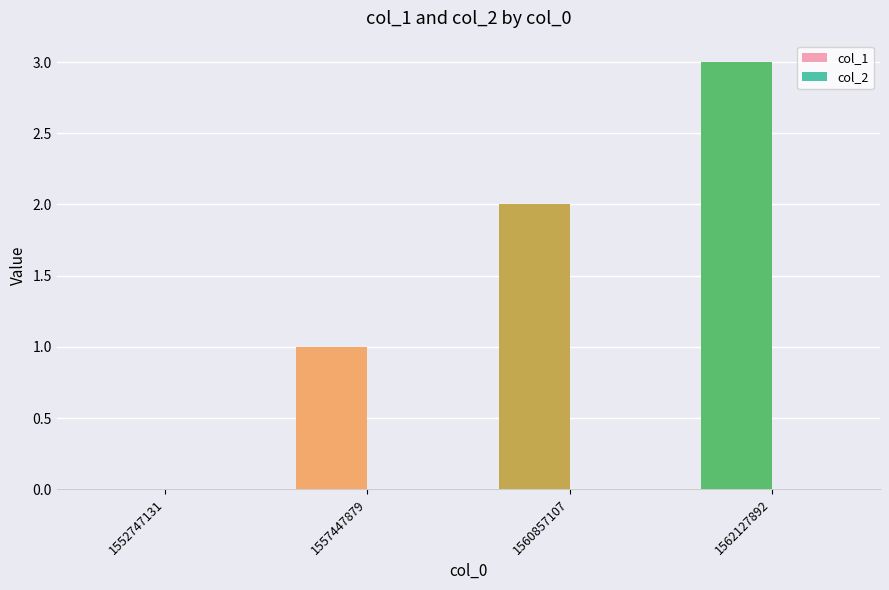

Which has a higher value, 1562127892 or 1557447879?

1562127892